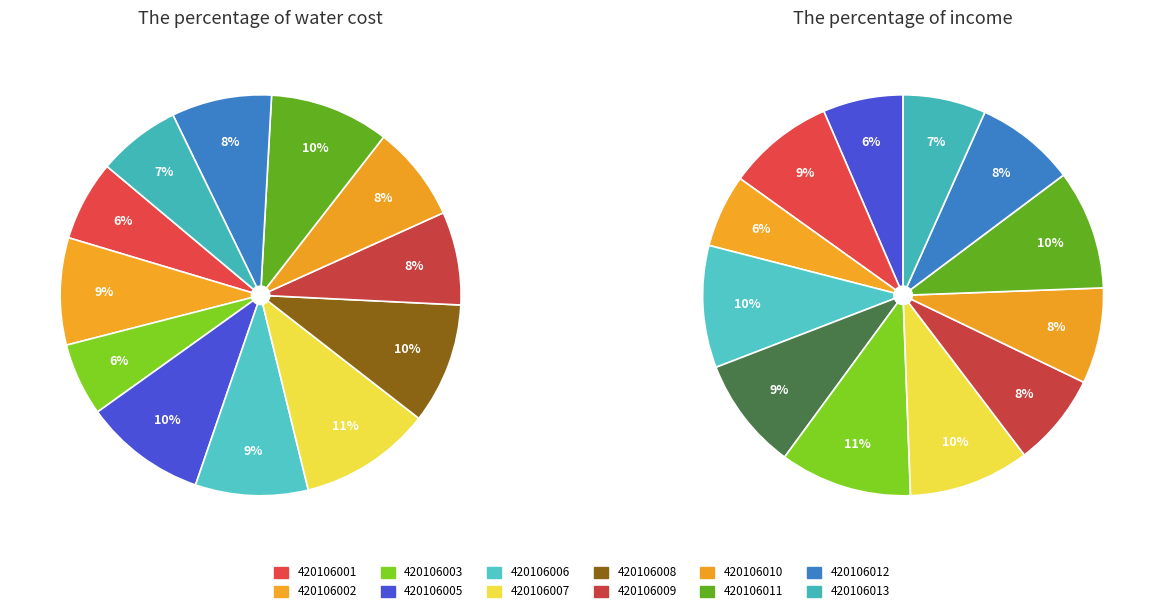

To the nearest percent, what portion does 420106001 represent?

6%